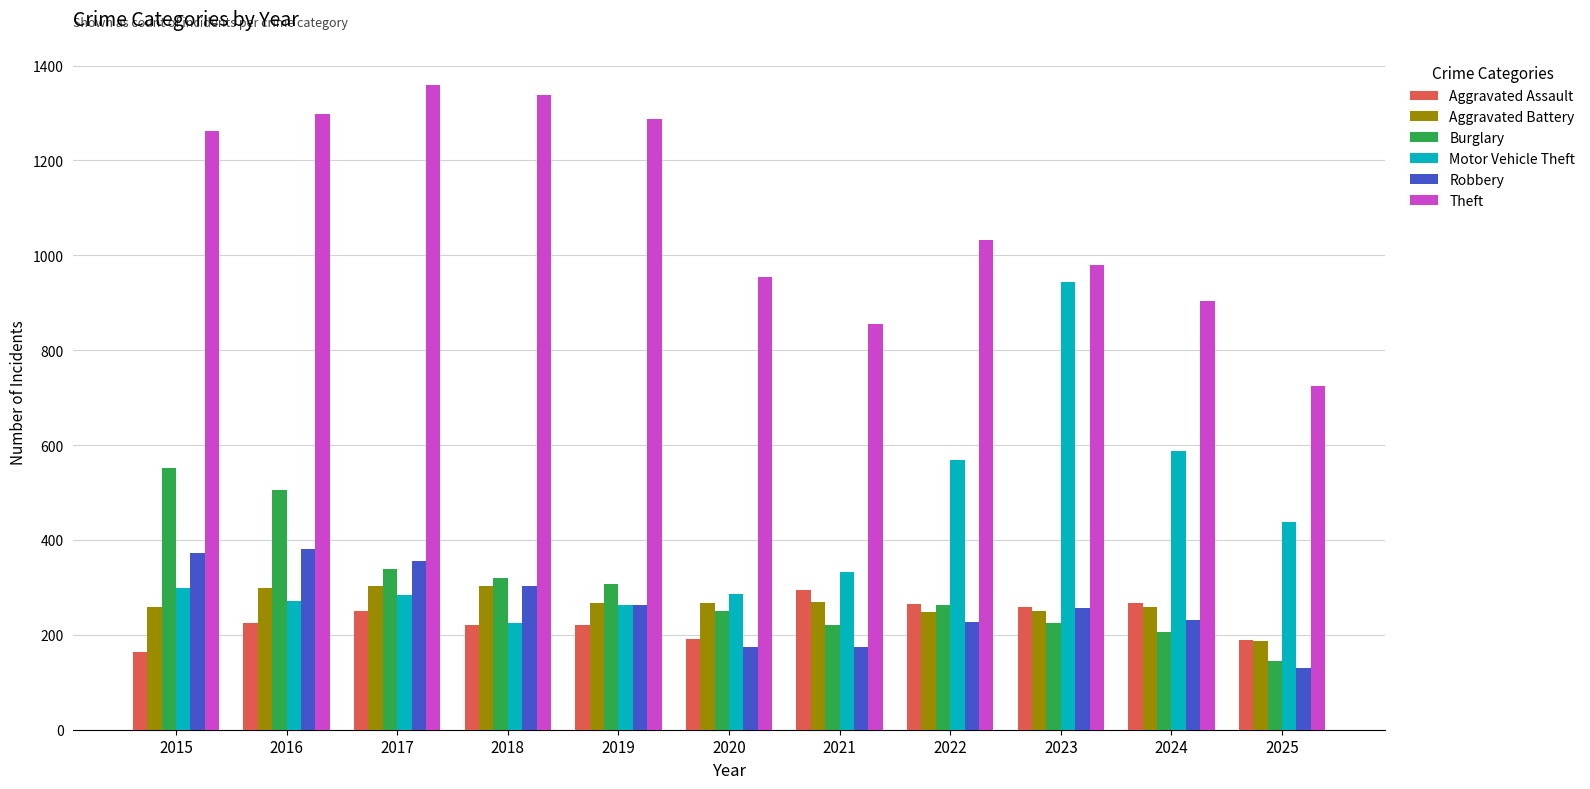

Which series changed the most between 2018 and 2025?

Theft